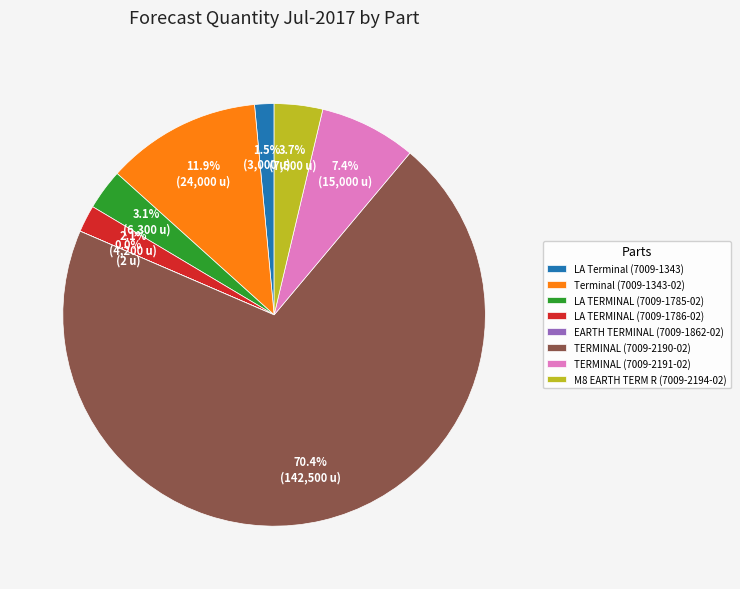

Which slice is the largest?

TERMINAL (7009-2190-02)